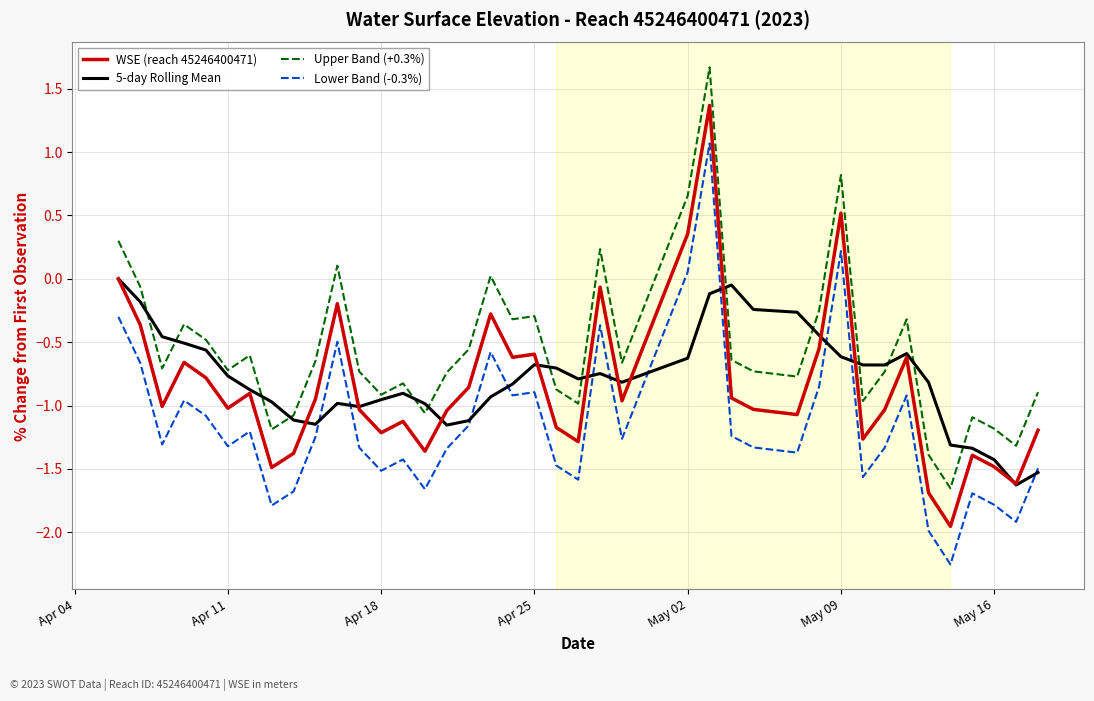

Rank the series by their maximum value, from highest to lowest.

Upper Band (+0.3%), WSE (reach 45246400471), Lower Band (-0.3%), 5-day Rolling Mean